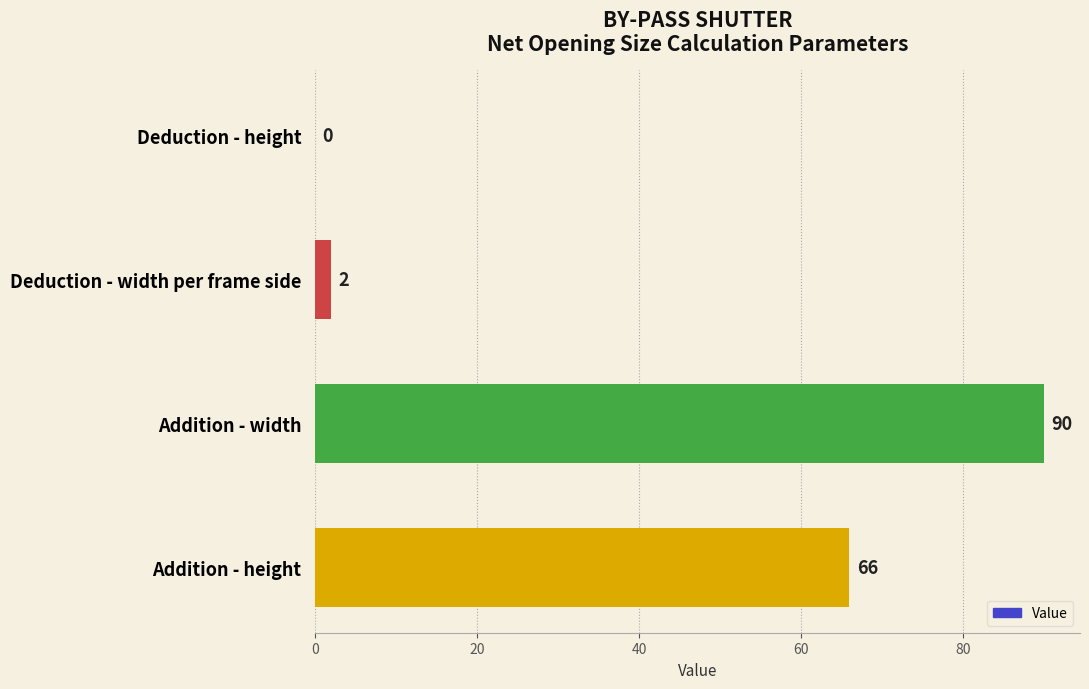

At which label is the value closest to 45?

Addition - height